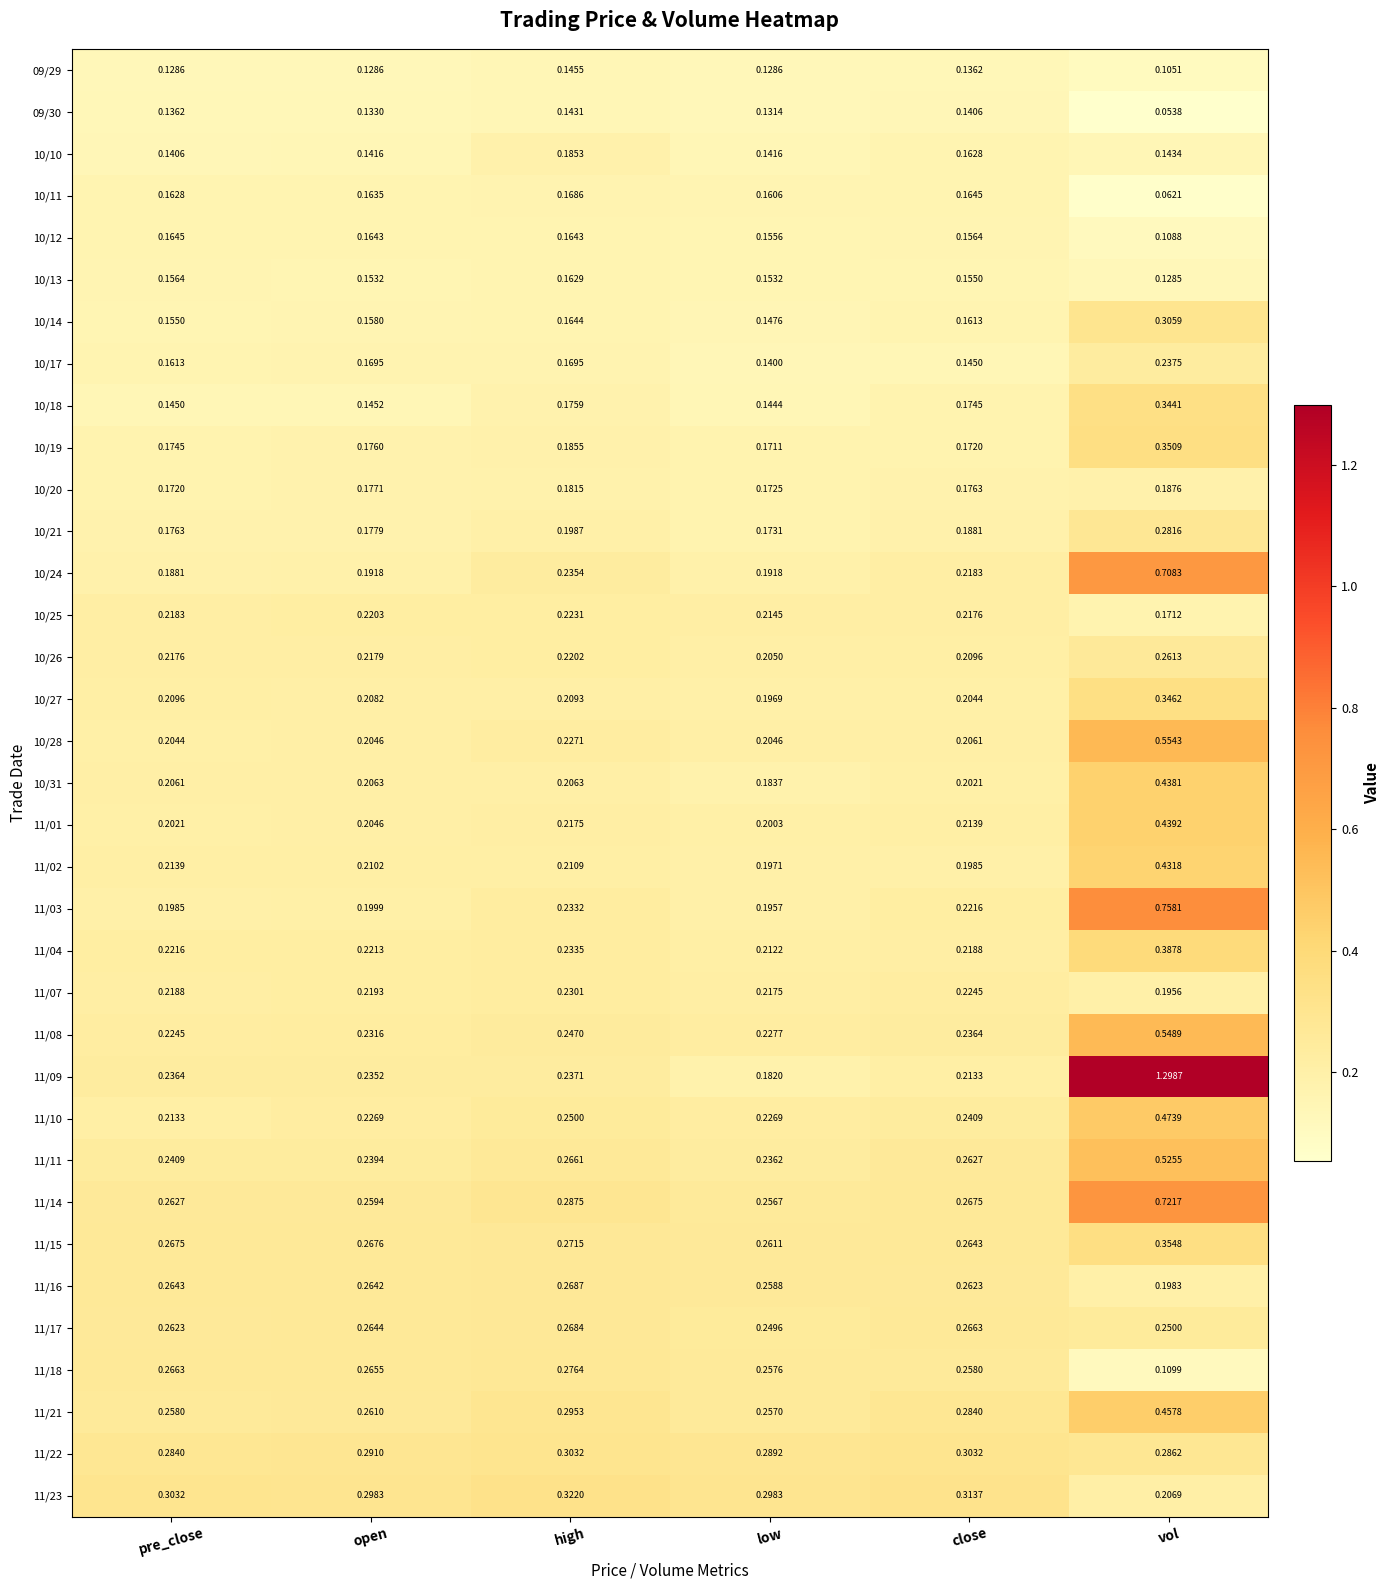

At which category does the chart reach its peak across all series?

vol